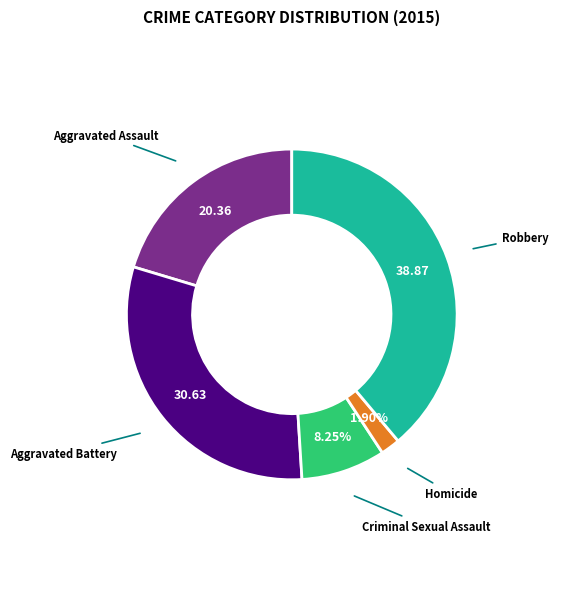

To the nearest percent, what is the average slice percentage?

20%